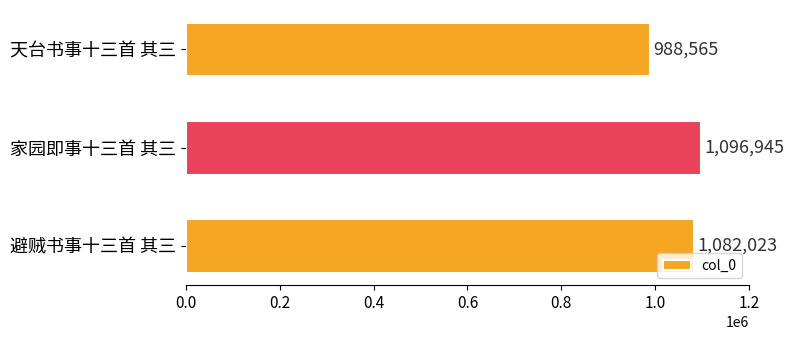

Reading top to bottom, list all the values displayed in this chart.

988565	1096945	1082023